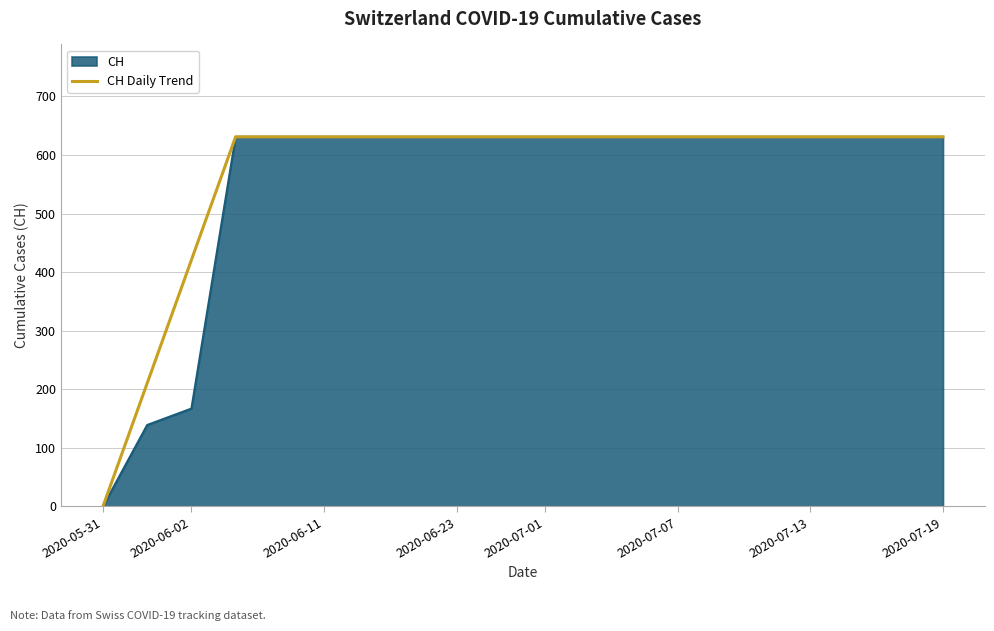

What is the maximum value for CH Daily Trend?

631.0